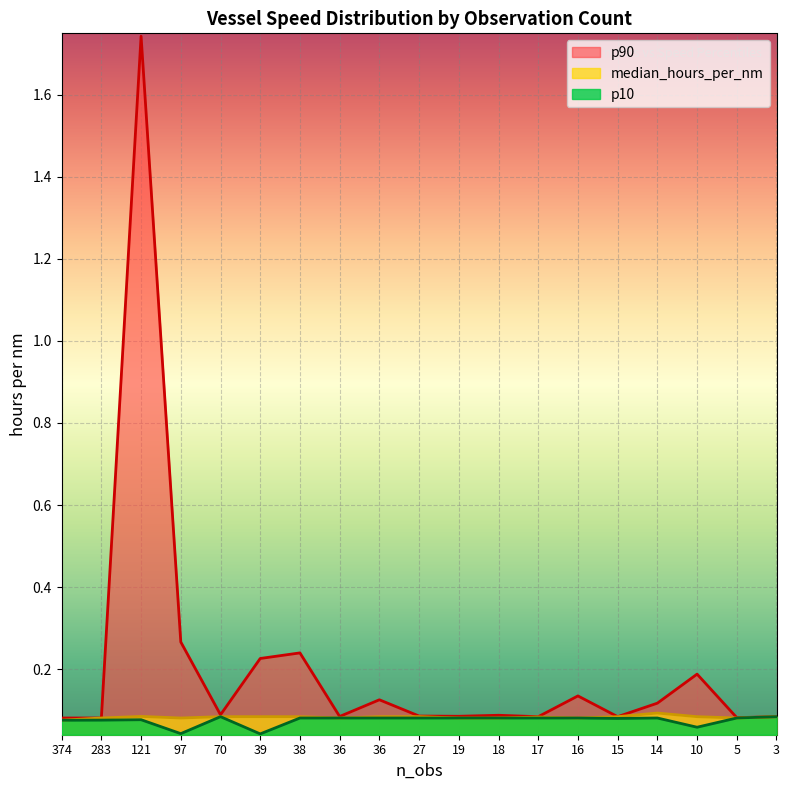

Rank the series by their maximum value, from lowest to highest.

p10, median_hours_per_nm, p90